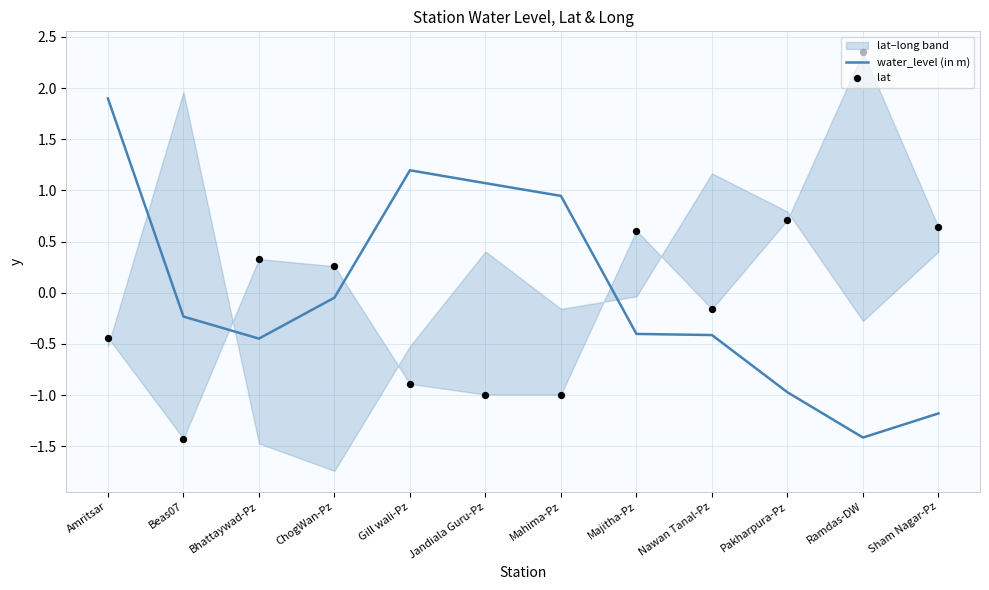

At how many categories does at least one series exceed 0?

10